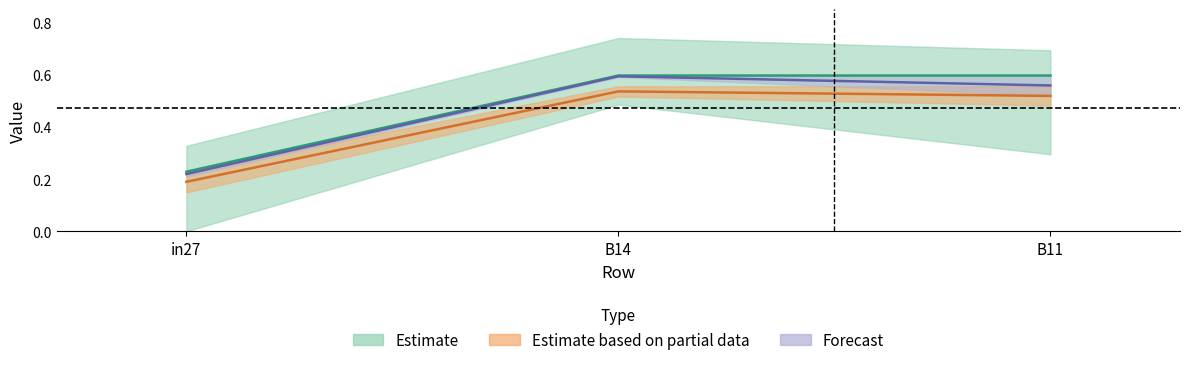

At which label does job812_scenario1_1904 reach its peak?

B14